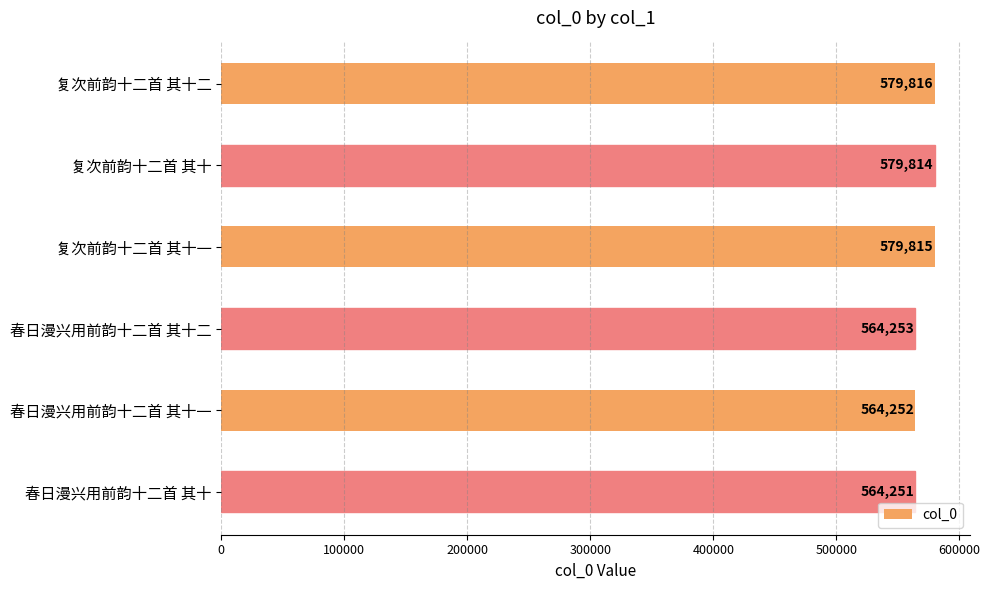

What is the average value?

572034